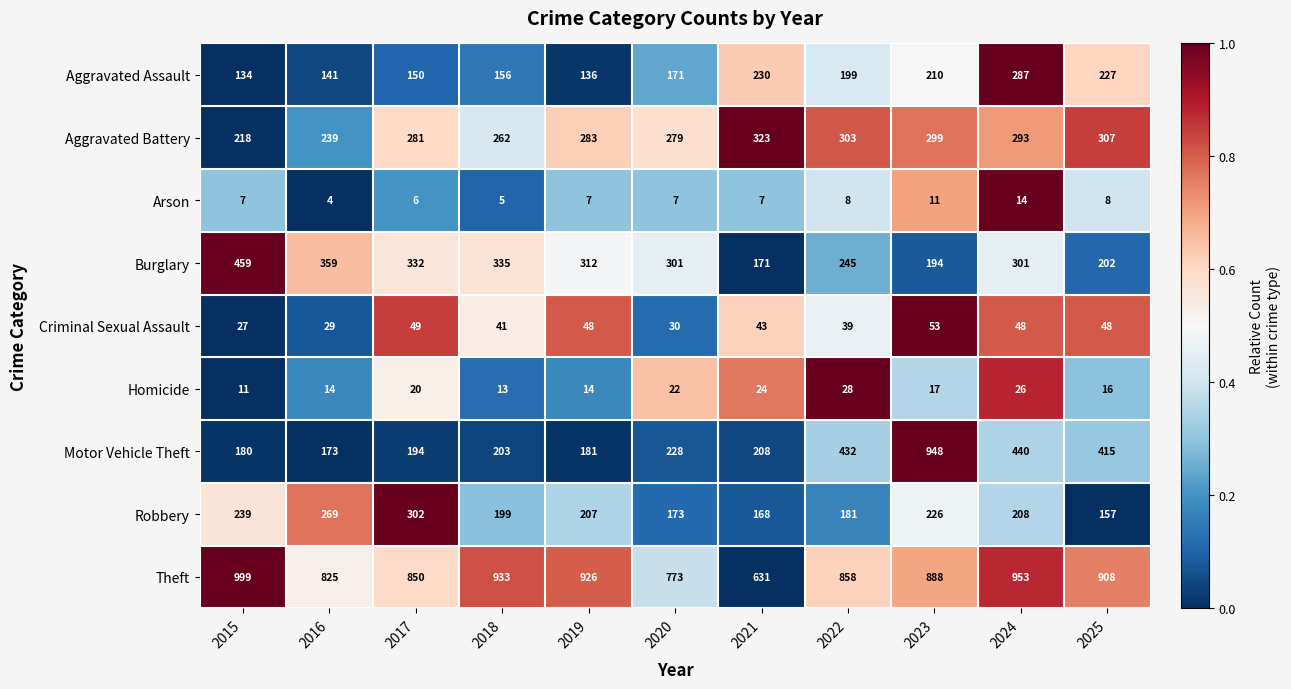

What is the difference between the second highest and minimum values in the Criminal Sexual Assault series?

22